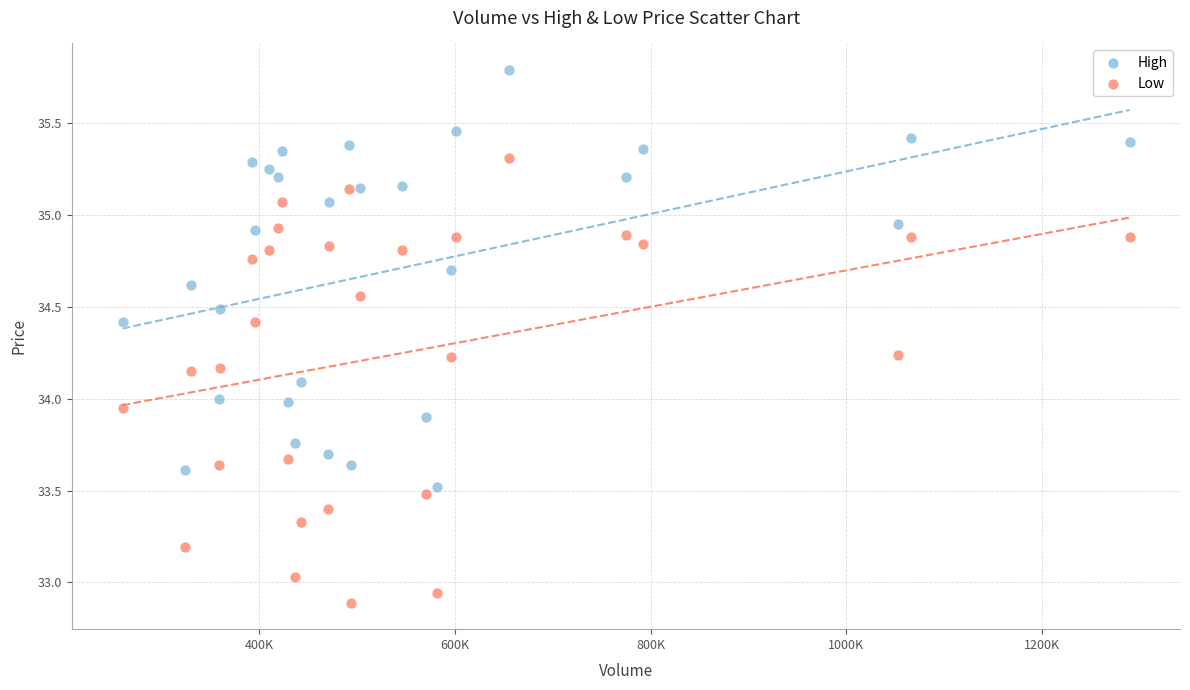

Which series contains the lowest Y value?

Low